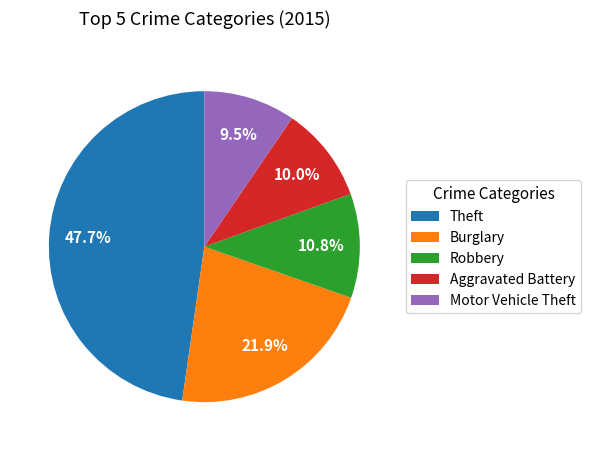

Combined, do Aggravated Battery and Theft account for over 50%?

Yes